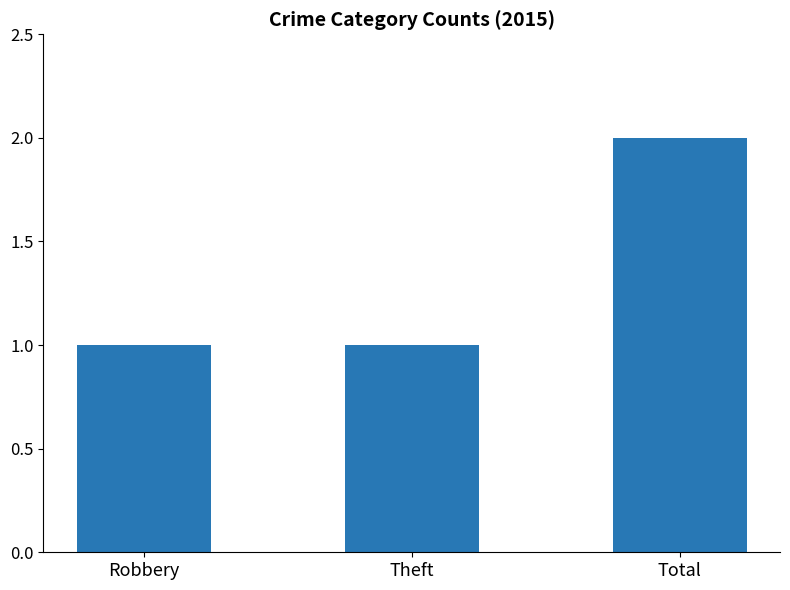

Reading left to right, what are all the values shown in this chart?

Robbery=1	Theft=1	Total=2